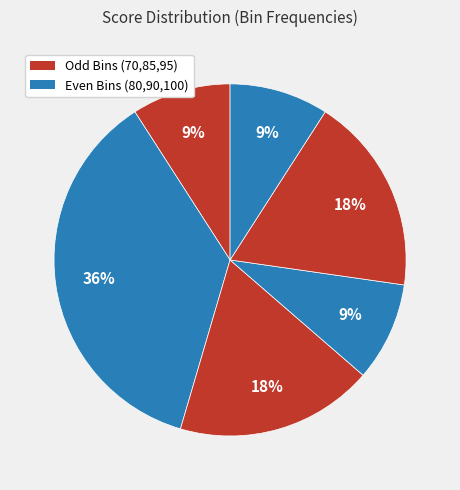

How many segments does this pie chart have?

6